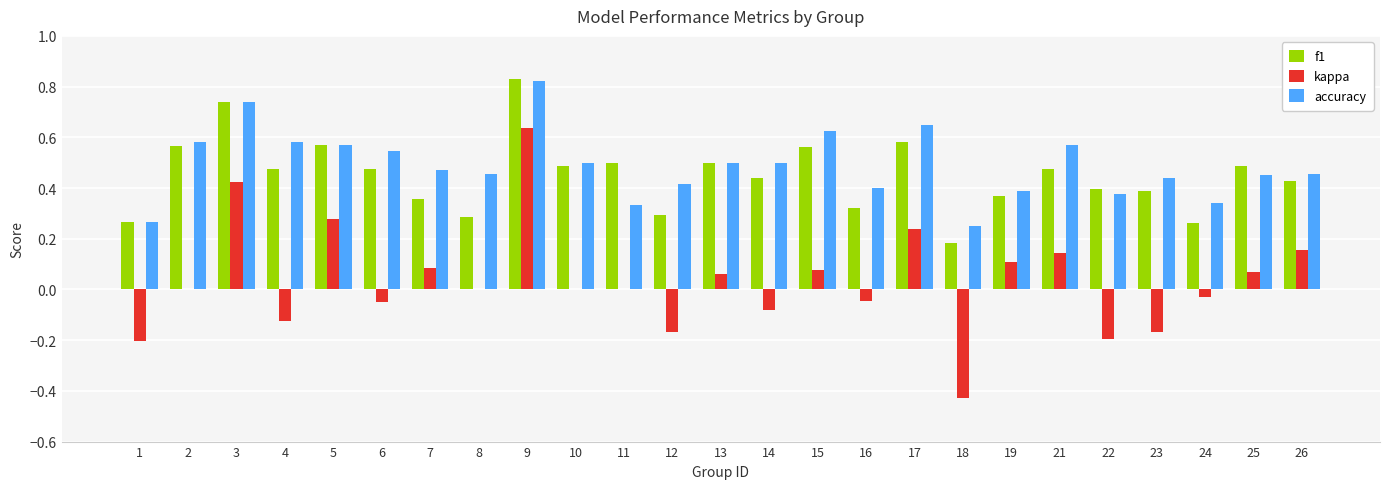

The value of accuracy at 26 is 0.2. True or false?

False